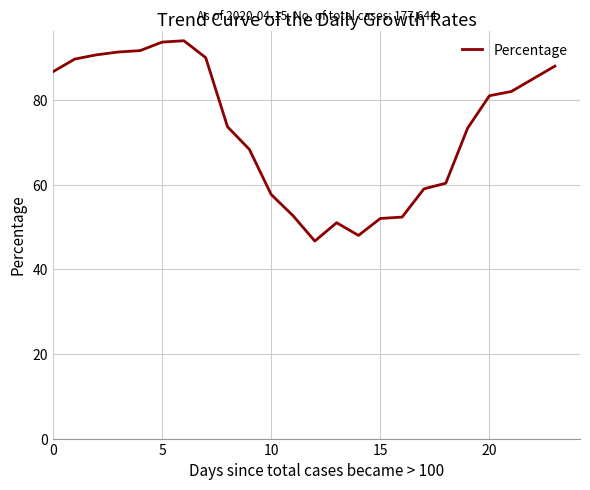

What is the maximum value shown in the chart?

94.0